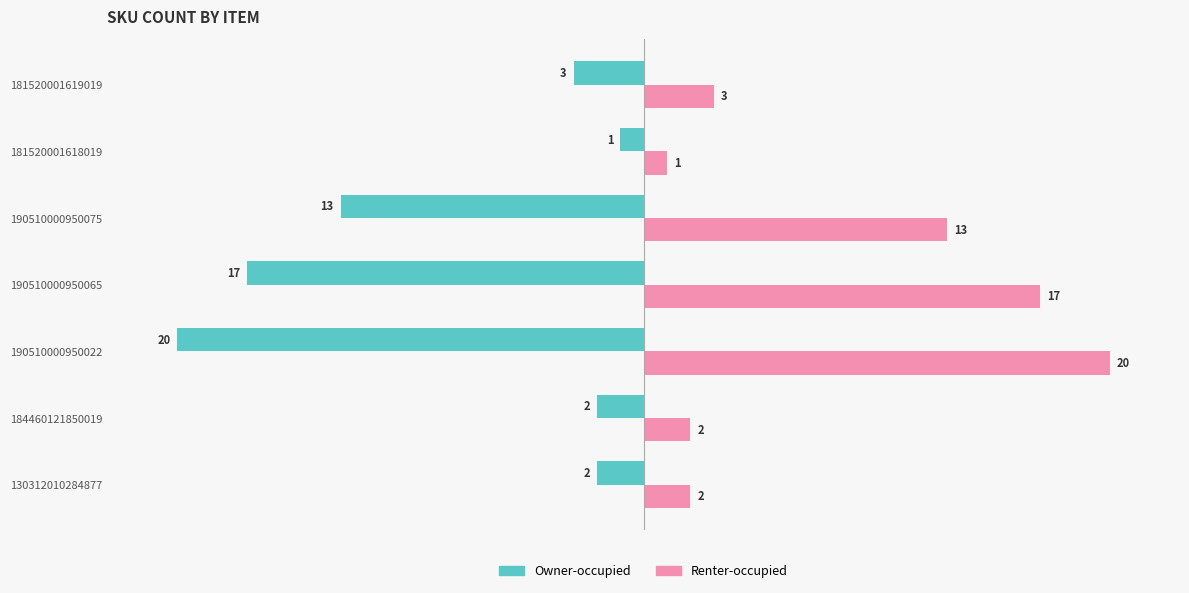

Rank the series by their maximum value, from lowest to highest.

Owner-occupied, Renter-occupied